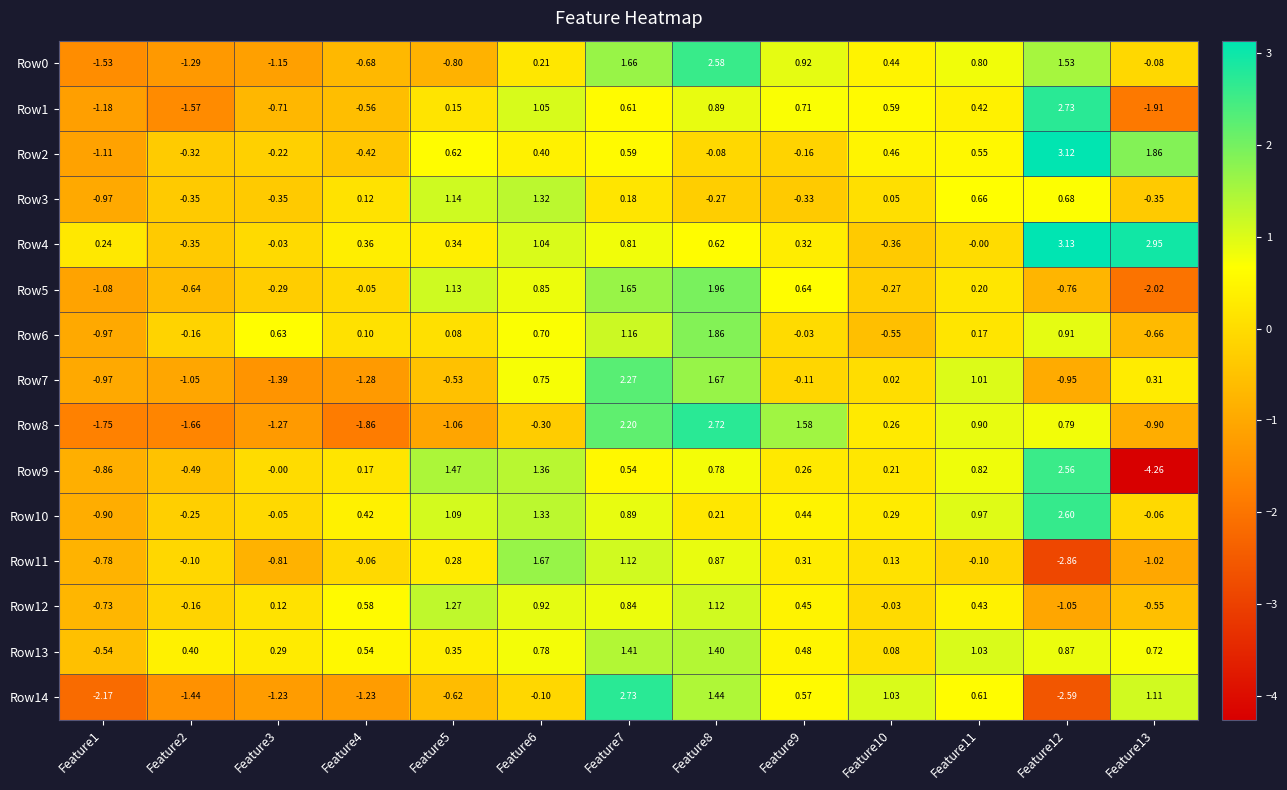

Is the value of Row10 at Feature6 greater than the value of Row4 at Feature2?

Yes